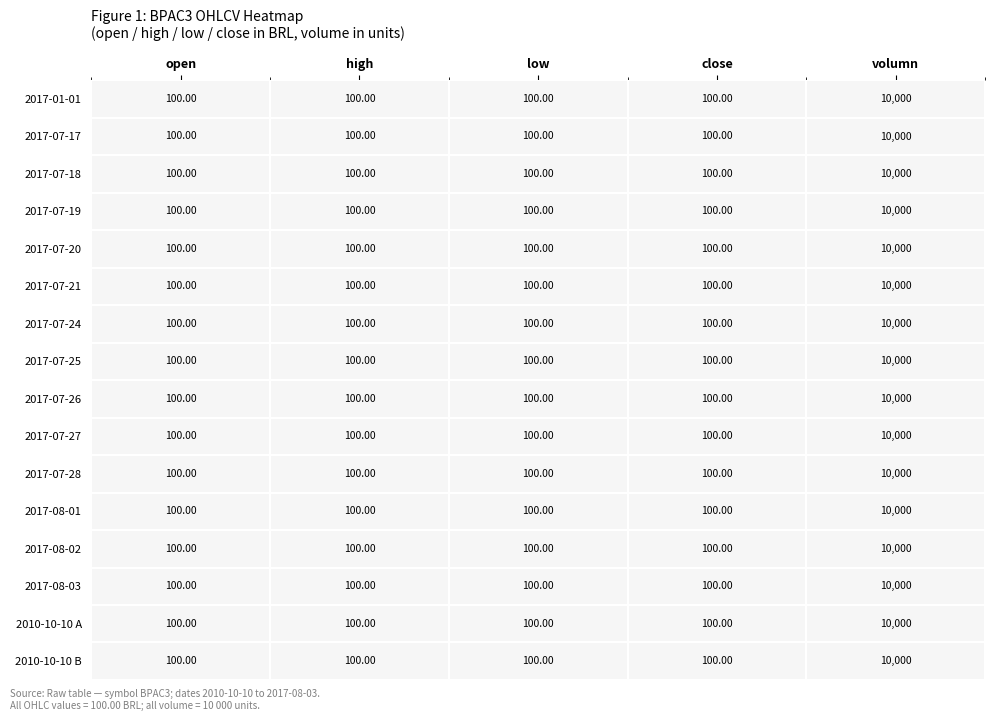

What is the sum of the 2017-07-18 values at open and volumn?

10100